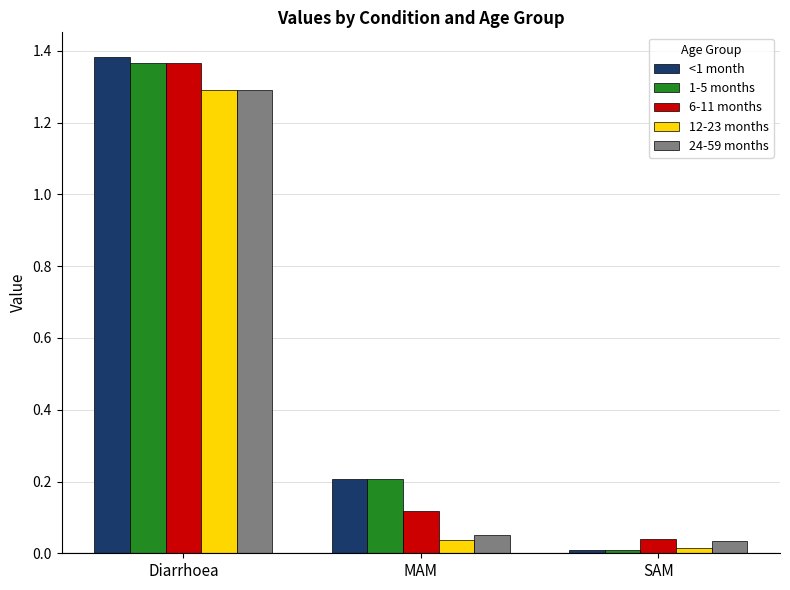

What is the difference between the maximum and minimum values in the 6-11 months series?

1.3